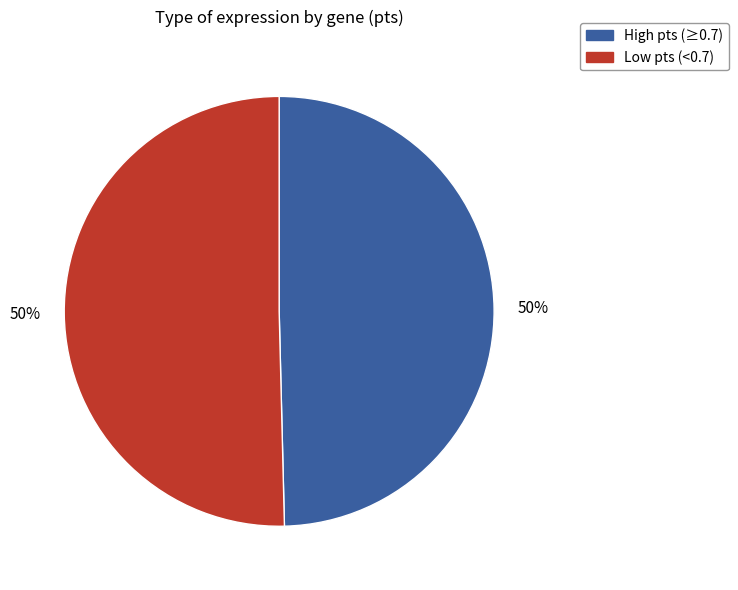

Do Low pts (<0.7) and High pts (≥0.7) together represent more than half of the pie?

Yes